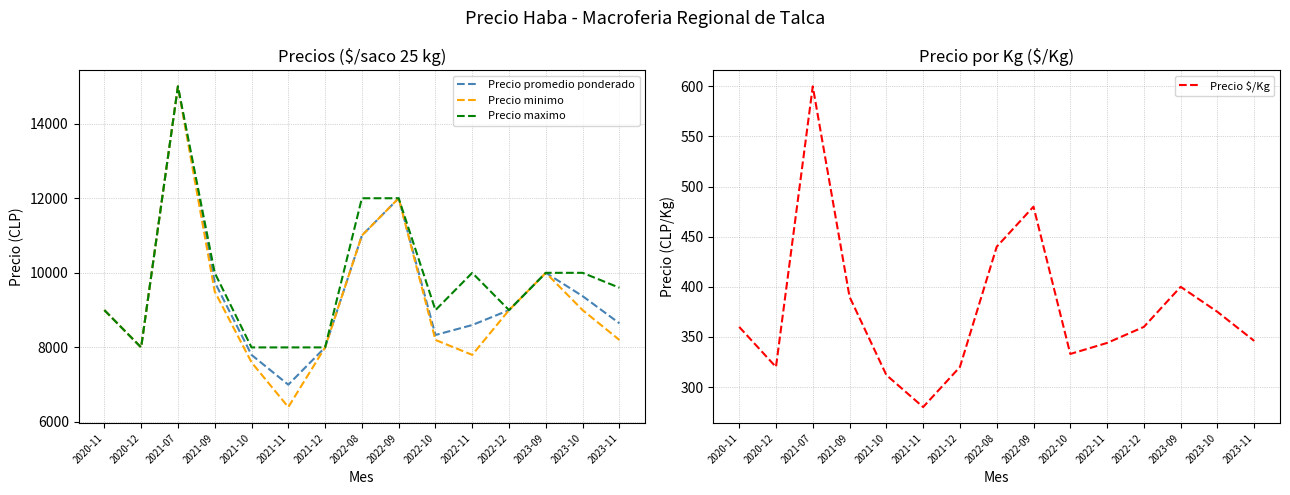

What is the sum of the Precio maximo values at 2023-09 and 2021-10?

18000